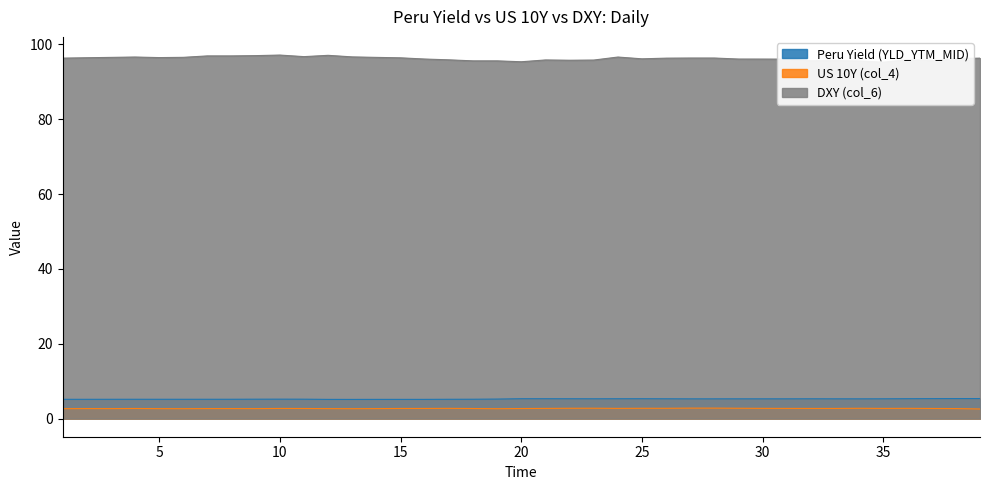

Which series has the largest range (max minus min)?

DXY (col_6)